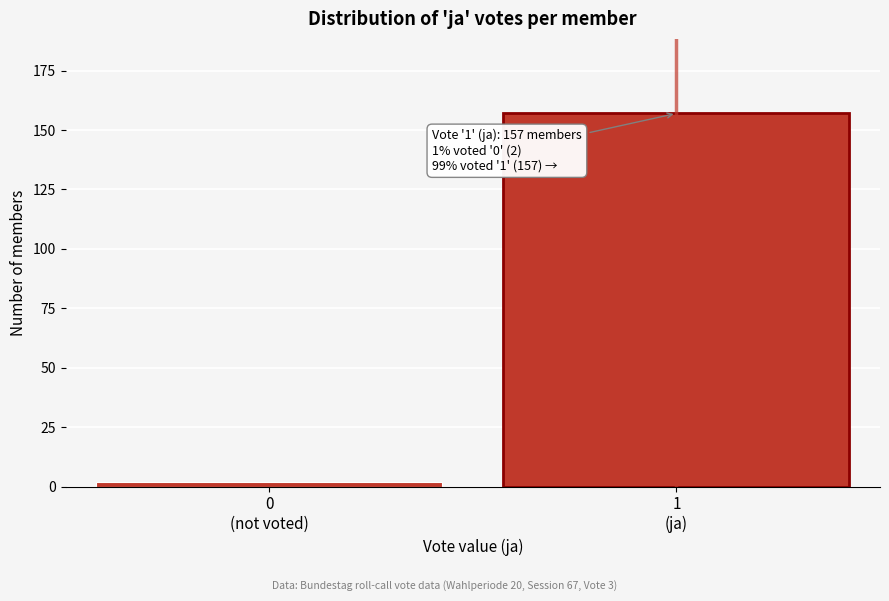

Reading right to left, extract all data points from this chart.

157	2